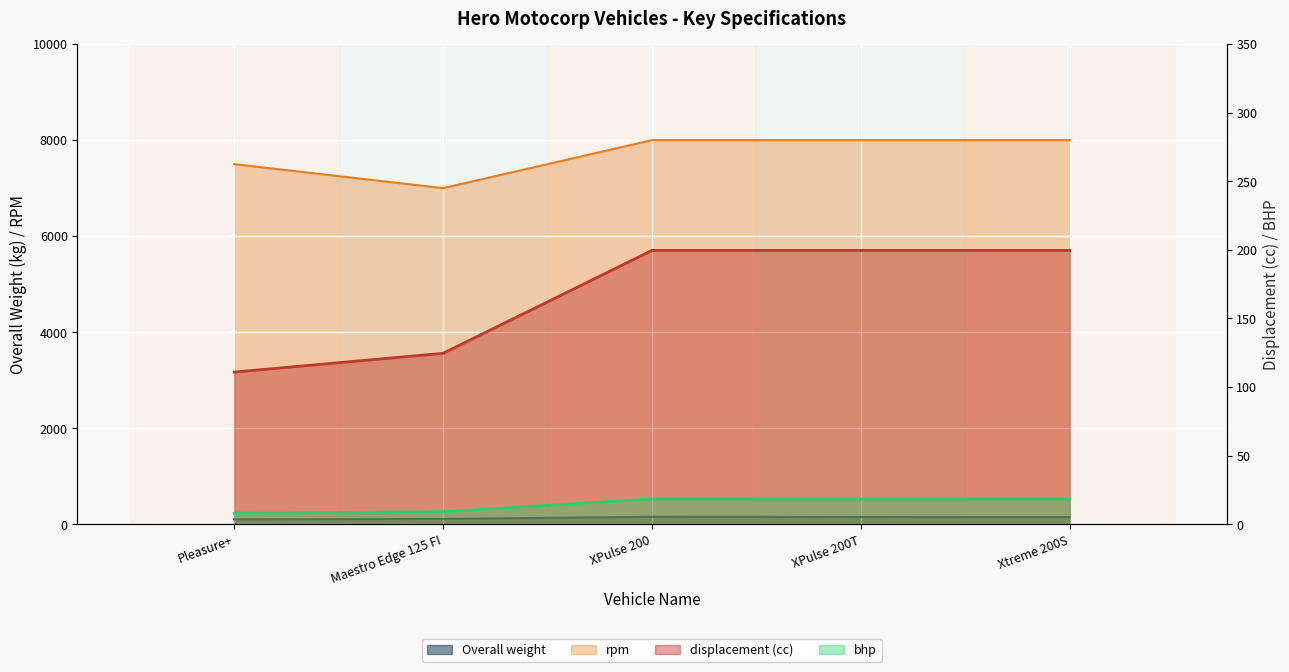

Is it true that rpm equals 7500.0 at Pleasure+?

True